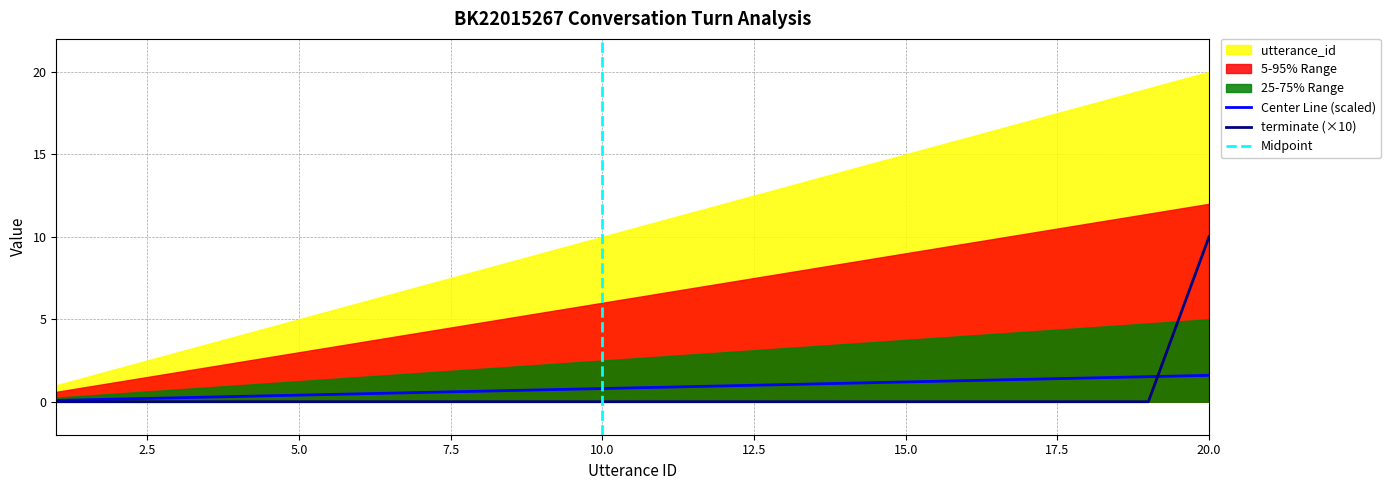

The value of Center Line (scaled) at 20.0 is 2.6. True or false?

False